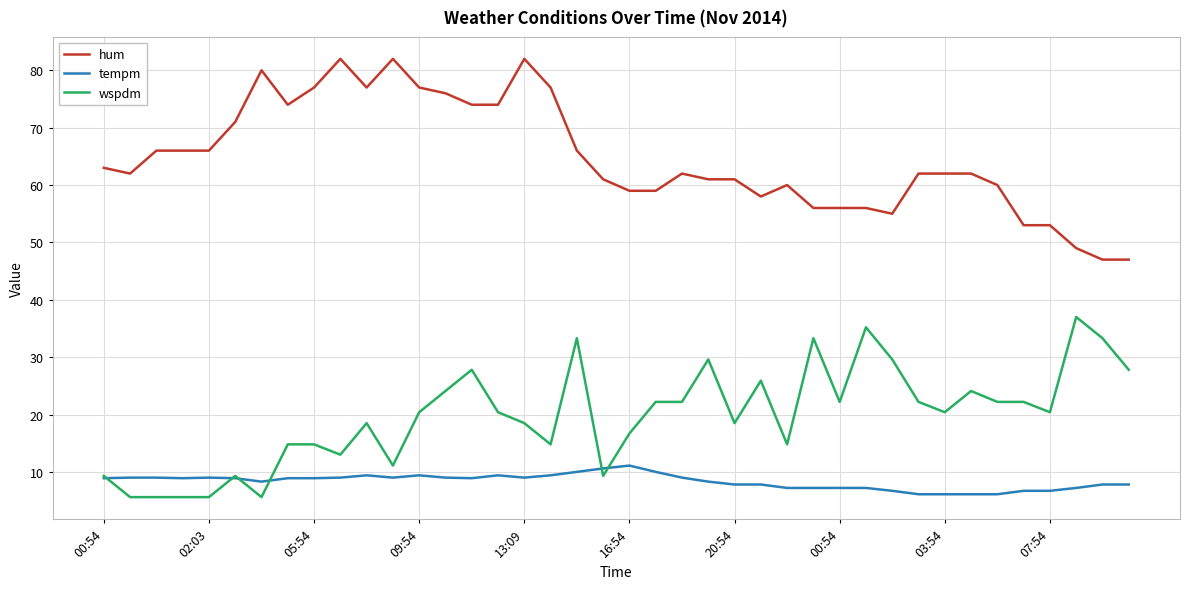

Rank the series by their maximum value, from highest to lowest.

hum, wspdm, tempm